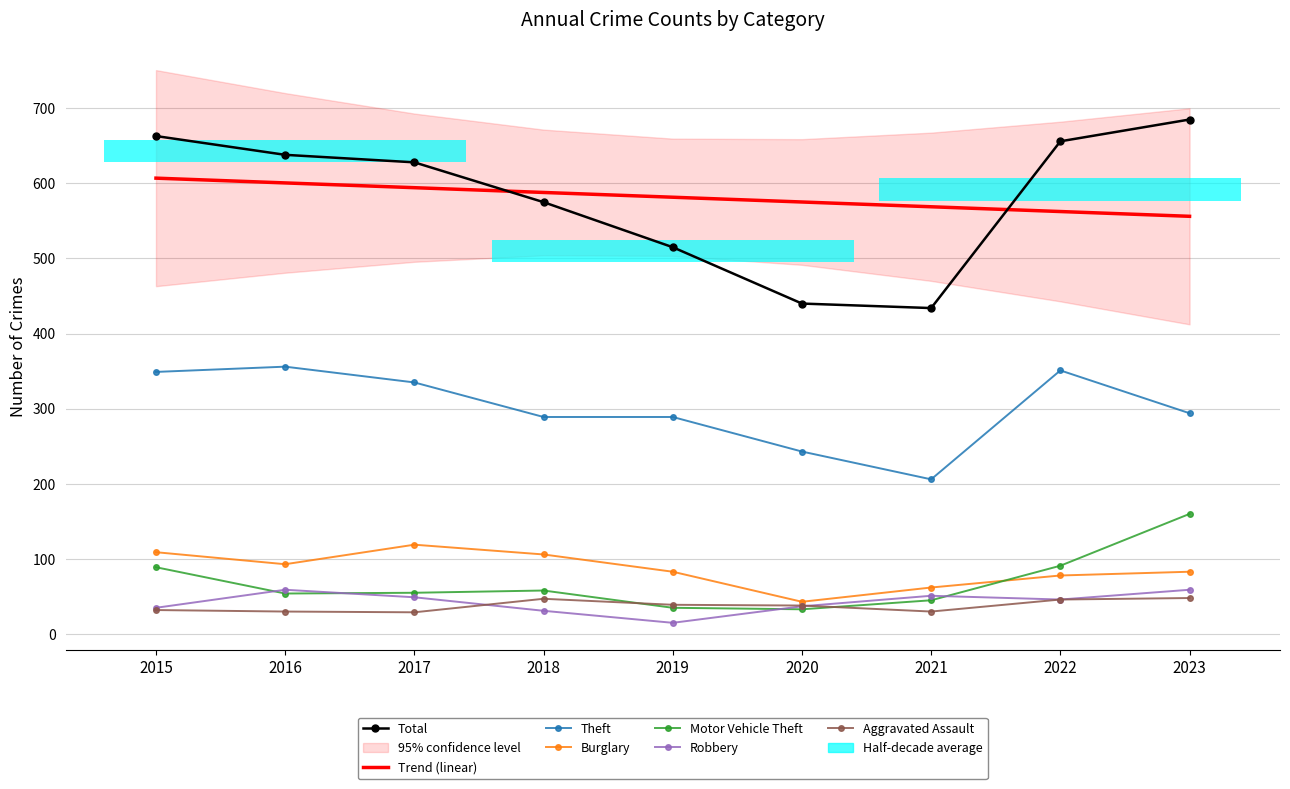

What is the smallest value displayed?

15